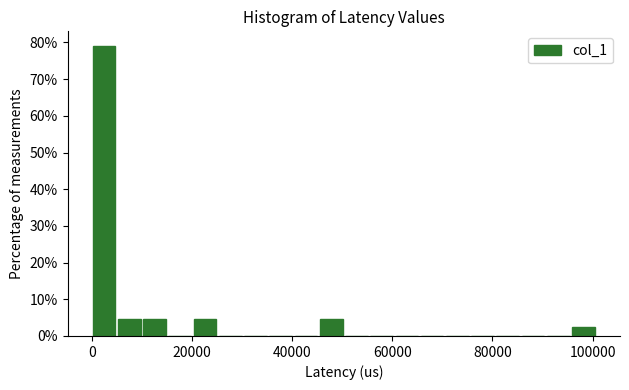

Read against the x-axis, roughly where is the centre of the tallest bar?

2000